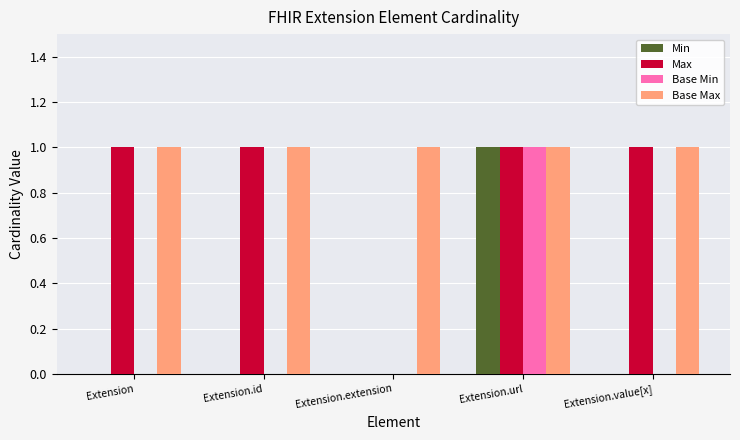

True or false: Max has a value of 2 at Extension.value[x].

False